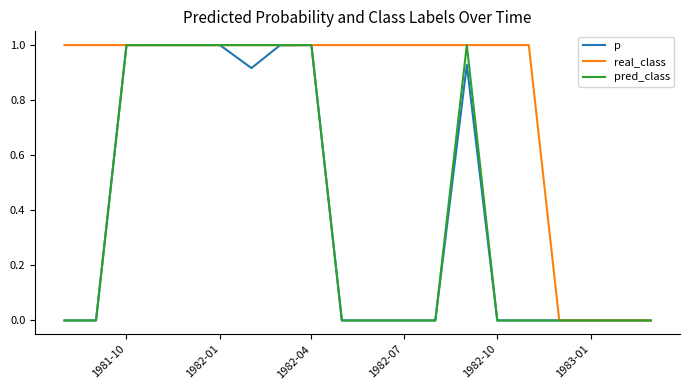

Which series has the largest total across all categories?

real_class